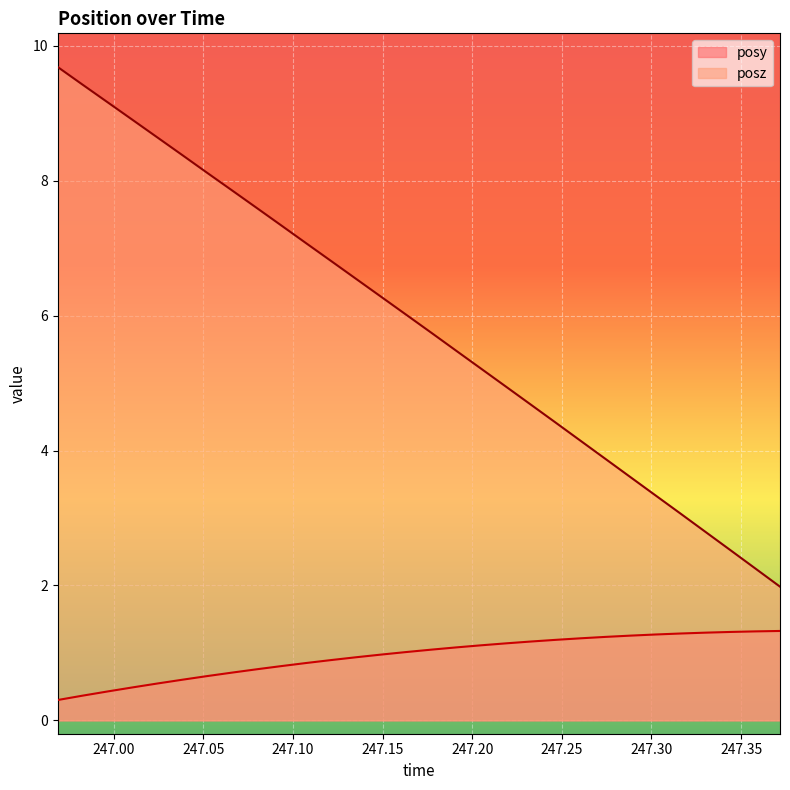

True or false: posz and posy intersect in this chart.

False